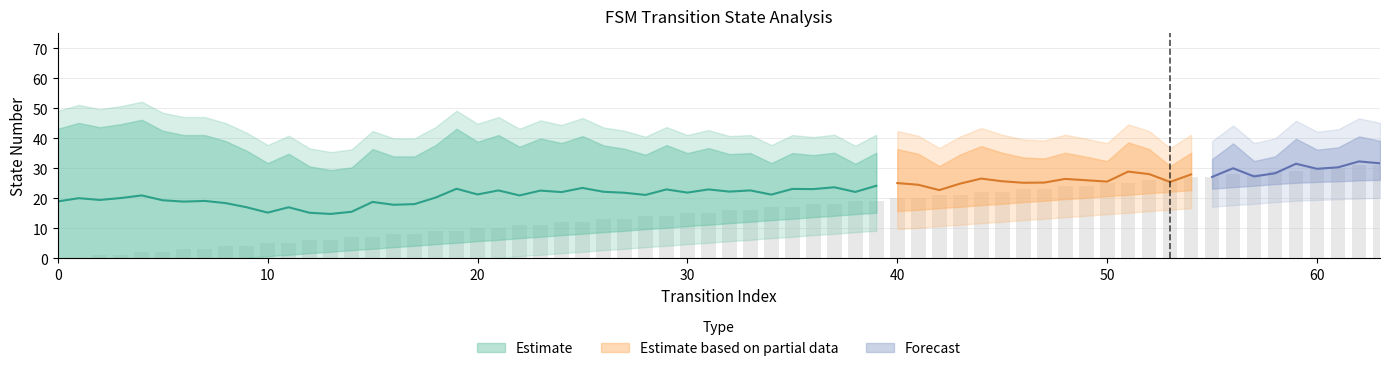

The input_num series shows 3 at 12. True or false?

False